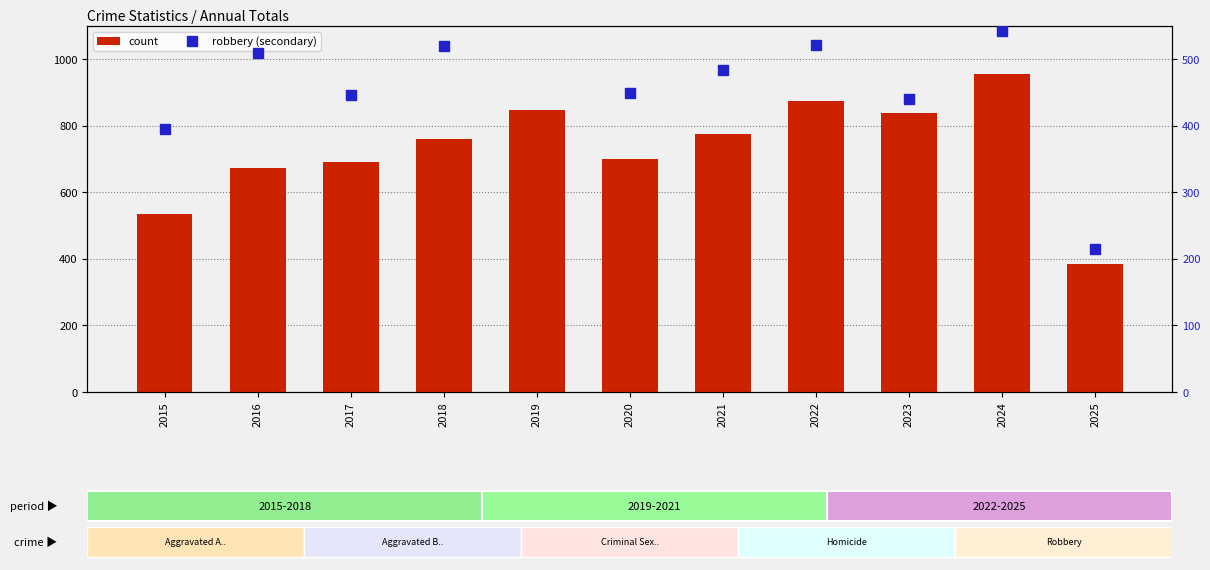

The count series shows 692 at 2017. True or false?

True